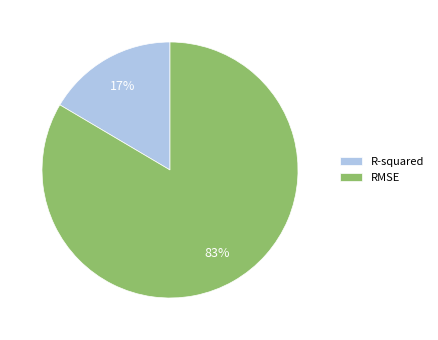

What is the largest slice in the pie chart?

RMSE